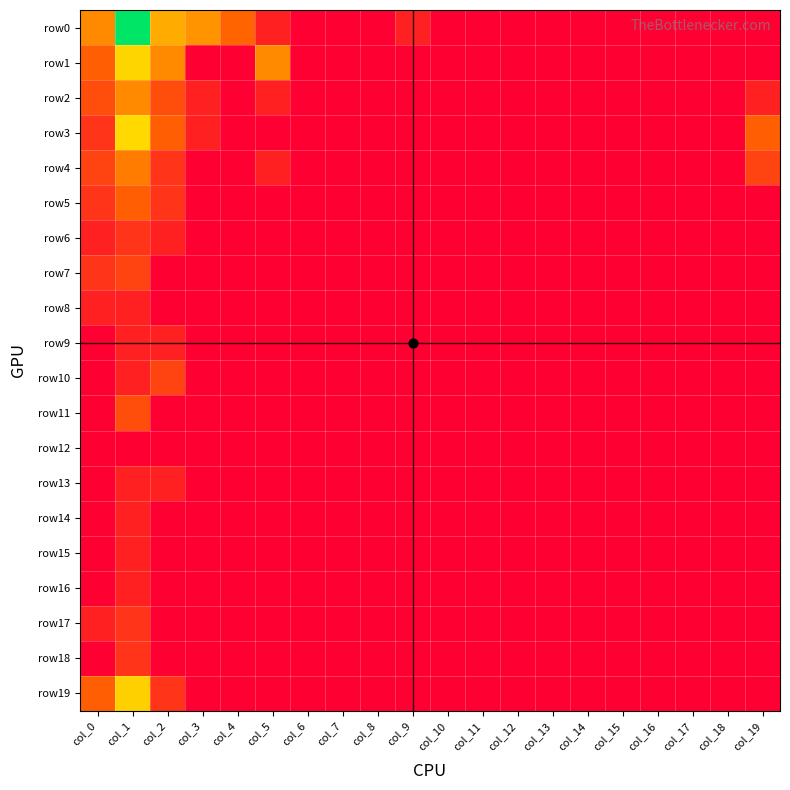

Which series has the widest spread of values?

row0